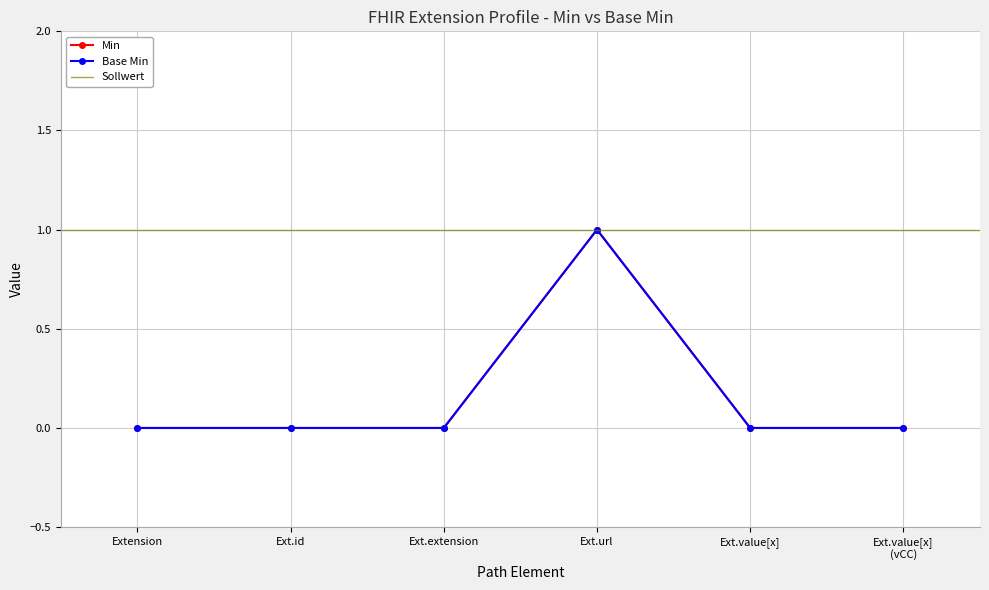

The Base Min series shows 0 at Ext.value[x] (vCC). True or false?

True